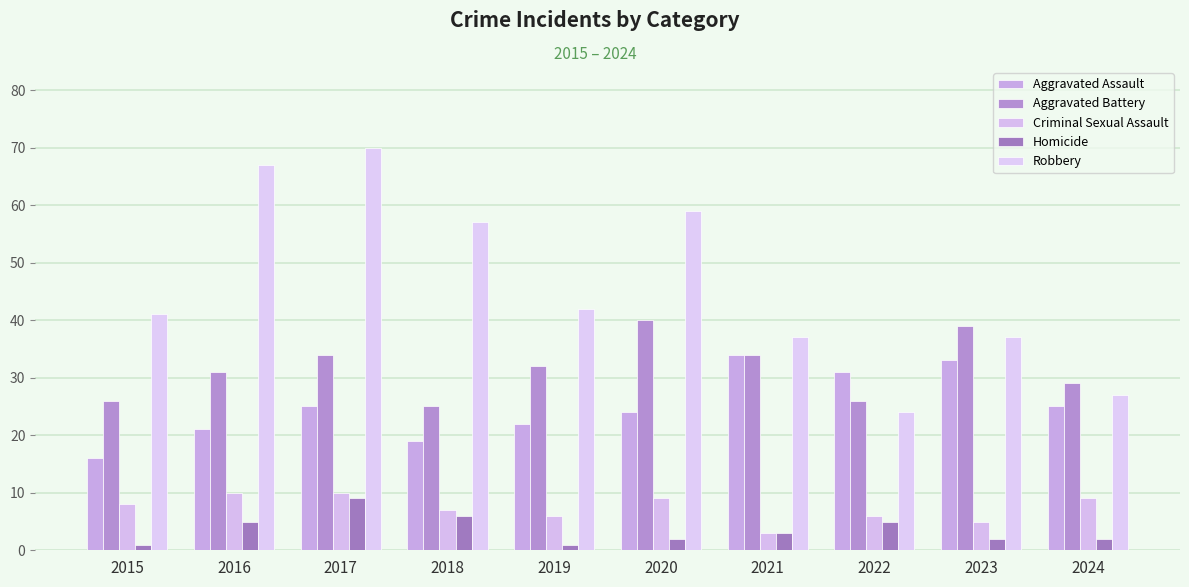

Reading left to right, extract all data points from this chart.

Aggravated Assault: 2015=16	2016=21	2017=25	2018=19	2019=22	2020=24	2021=34	2022=31	2023=33	2024=25
Aggravated Battery: 2015=26	2016=31	2017=34	2018=25	2019=32	2020=40	2021=34	2022=26	2023=39	2024=29
Criminal Sexual Assault: 2015=8	2016=10	2017=10	2018=7	2019=6	2020=9	2021=3	2022=6	2023=5	2024=9
Homicide: 2015=1	2016=5	2017=9	2018=6	2019=1	2020=2	2021=3	2022=5	2023=2	2024=2
Robbery: 2015=41	2016=67	2017=70	2018=57	2019=42	2020=59	2021=37	2022=24	2023=37	2024=27